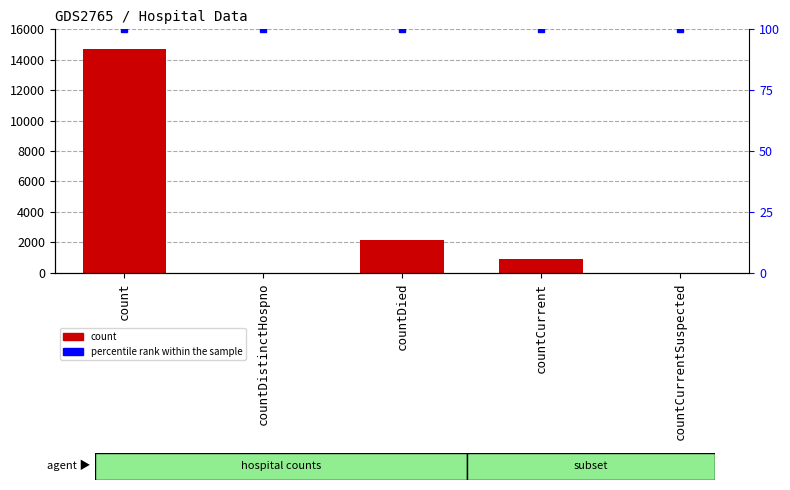

What is the lowest value of the percentile rank within the sample series?

100